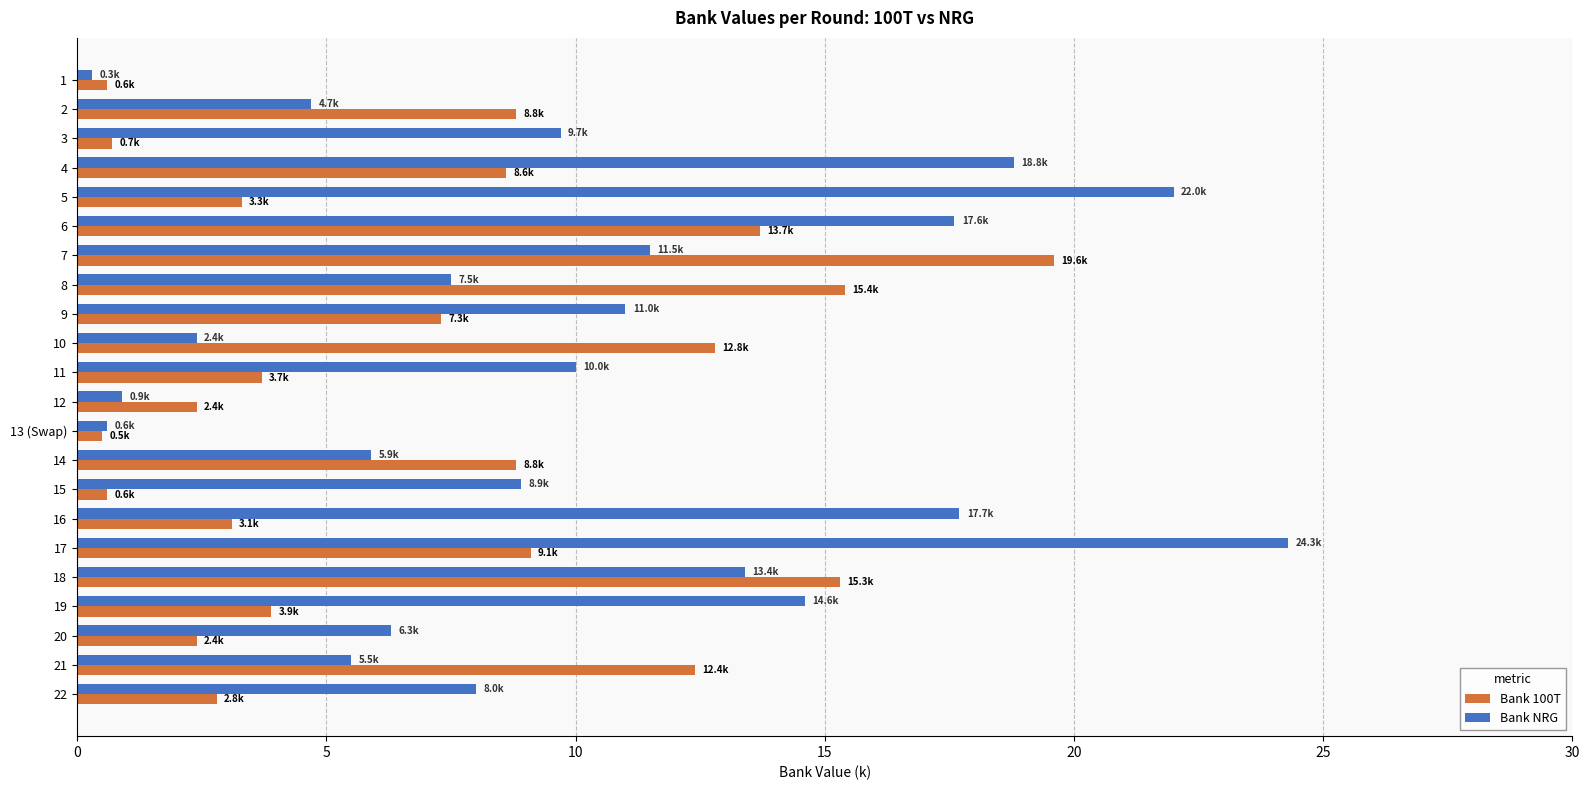

What is the difference between the maximum and minimum values in the Bank NRG series?

24.0